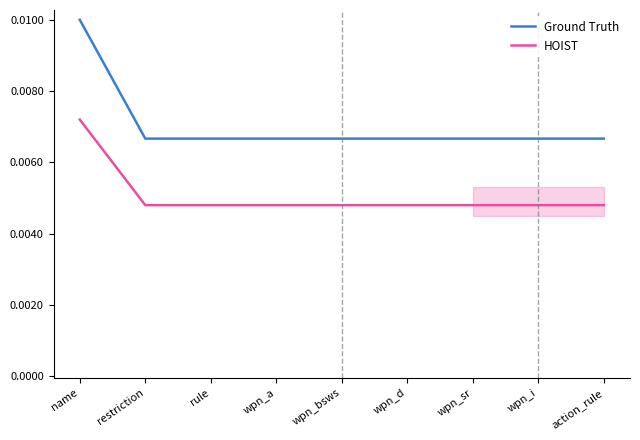

Between wpn_i and action_rule, which is larger?

wpn_i